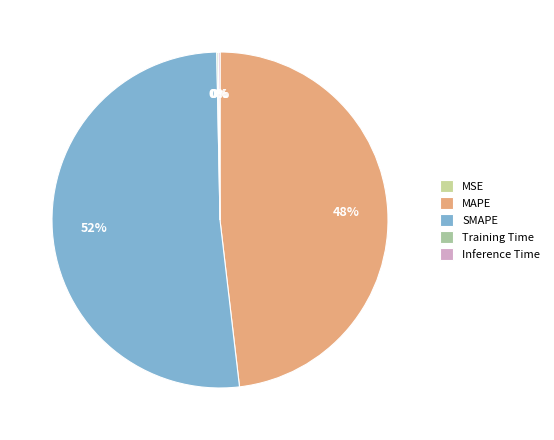

Is it true that Inference Time is 15% of the pie?

False